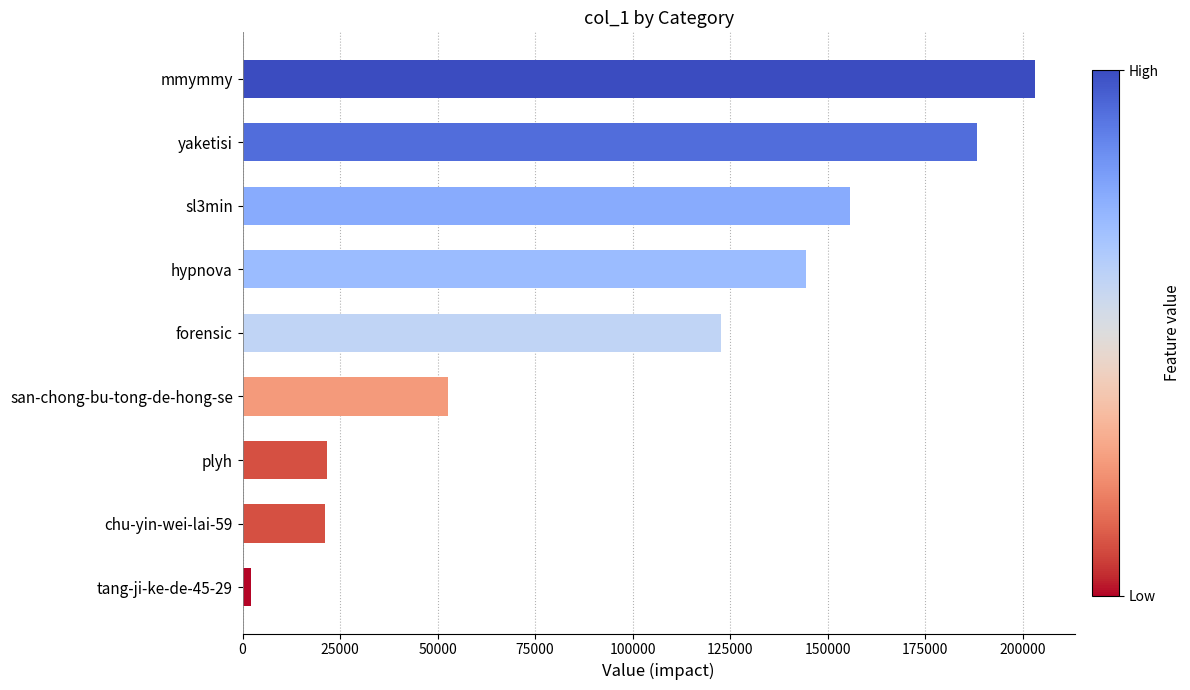

The chart shows a value of 28325 at san-chong-bu-tong-de-hong-se. True or false?

False